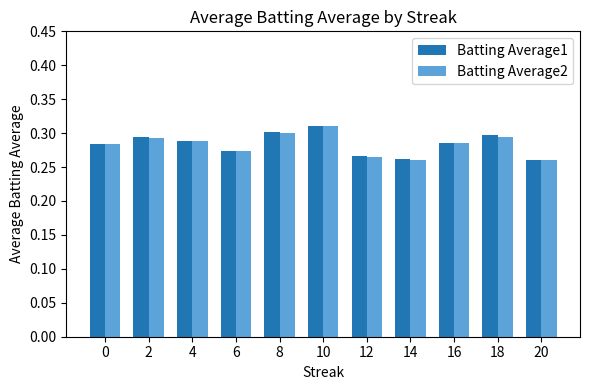

At which category is the sum across all series the highest?

10